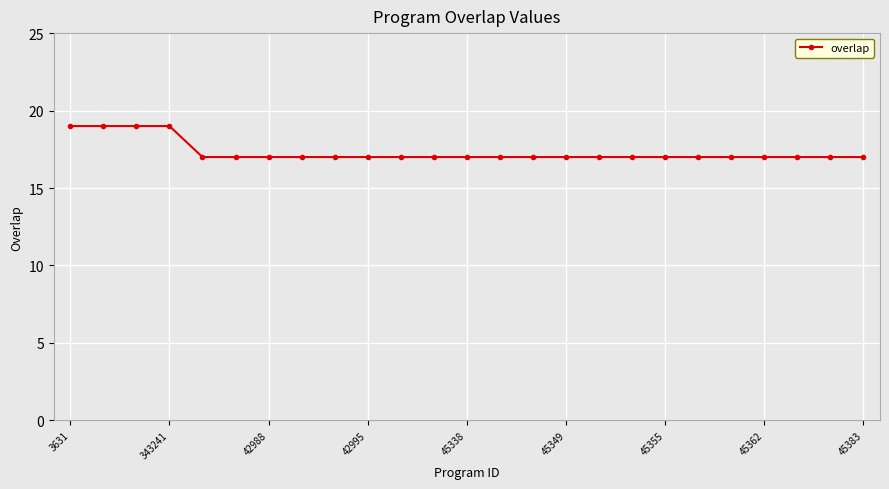

What is the maximum value shown in the chart?

19